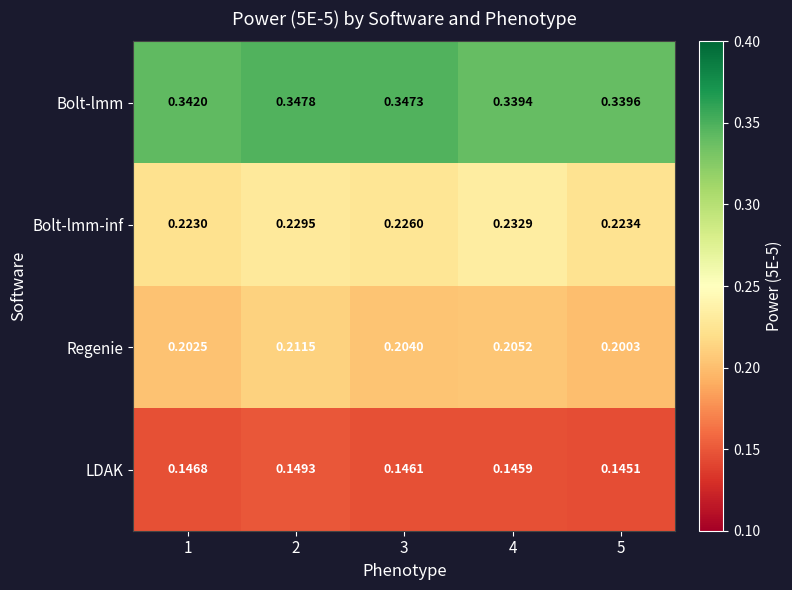

Which series changed the most between 1 and 3?

Bolt-lmm